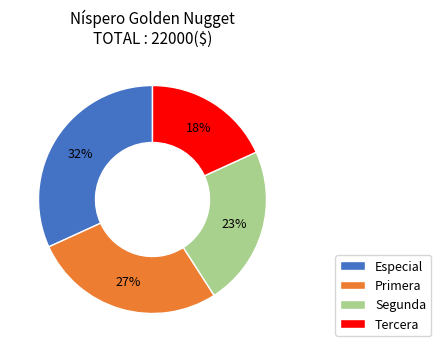

Approximately how many times larger is the value at Tercera compared to Primera?

0.7